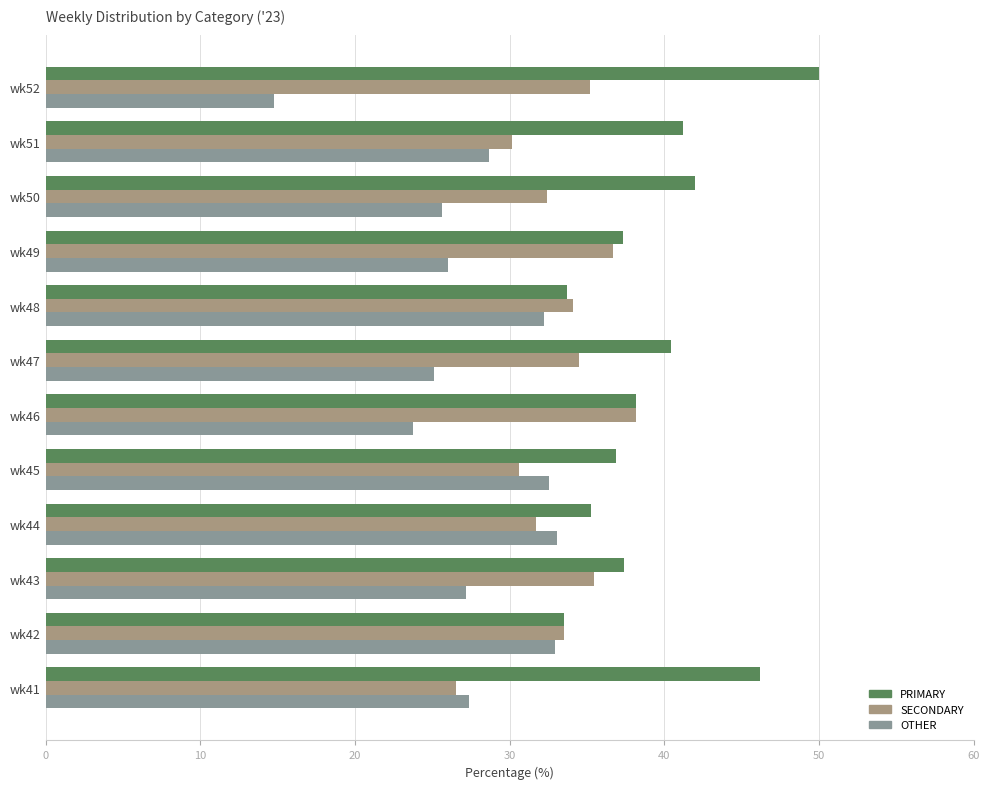

What is the difference between the maximum and minimum values in the PRIMARY series?

16.5